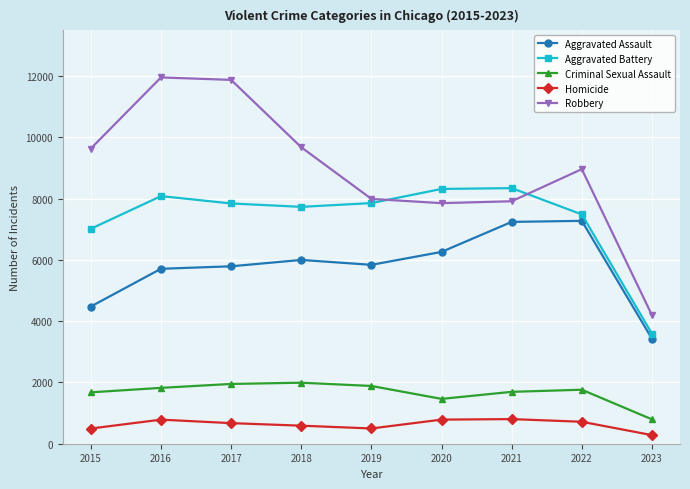

How many categories are shown in the chart?

9